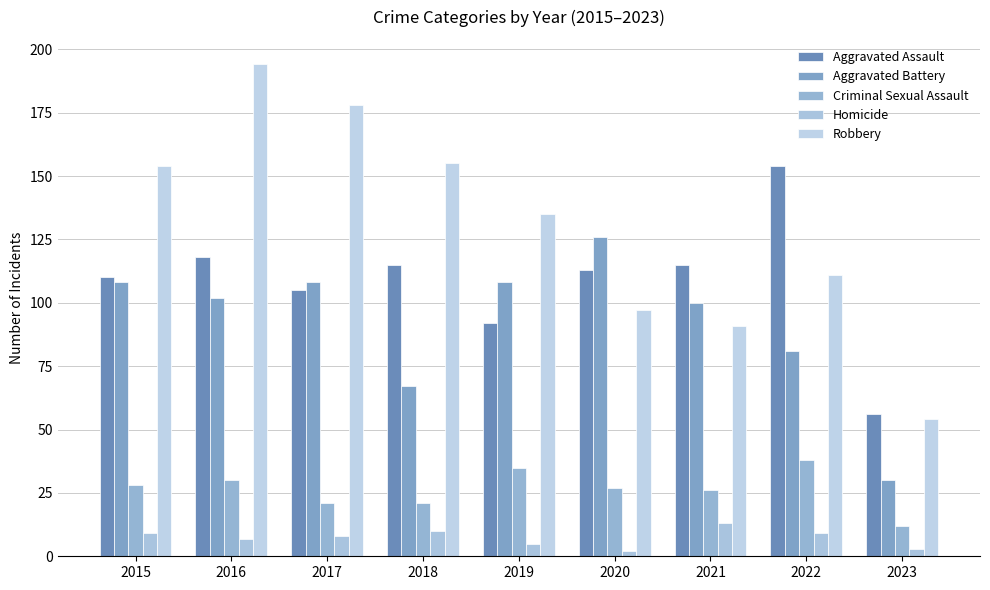

At which category is the sum across all series the highest?

2016